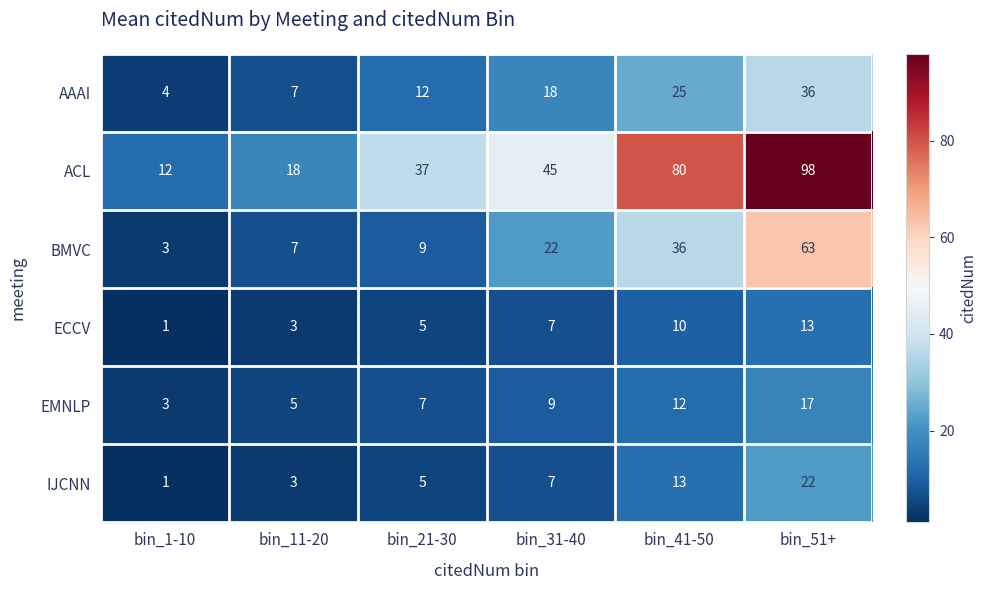

Between bin_21-30 and bin_51+, which series saw the biggest shift?

ACL